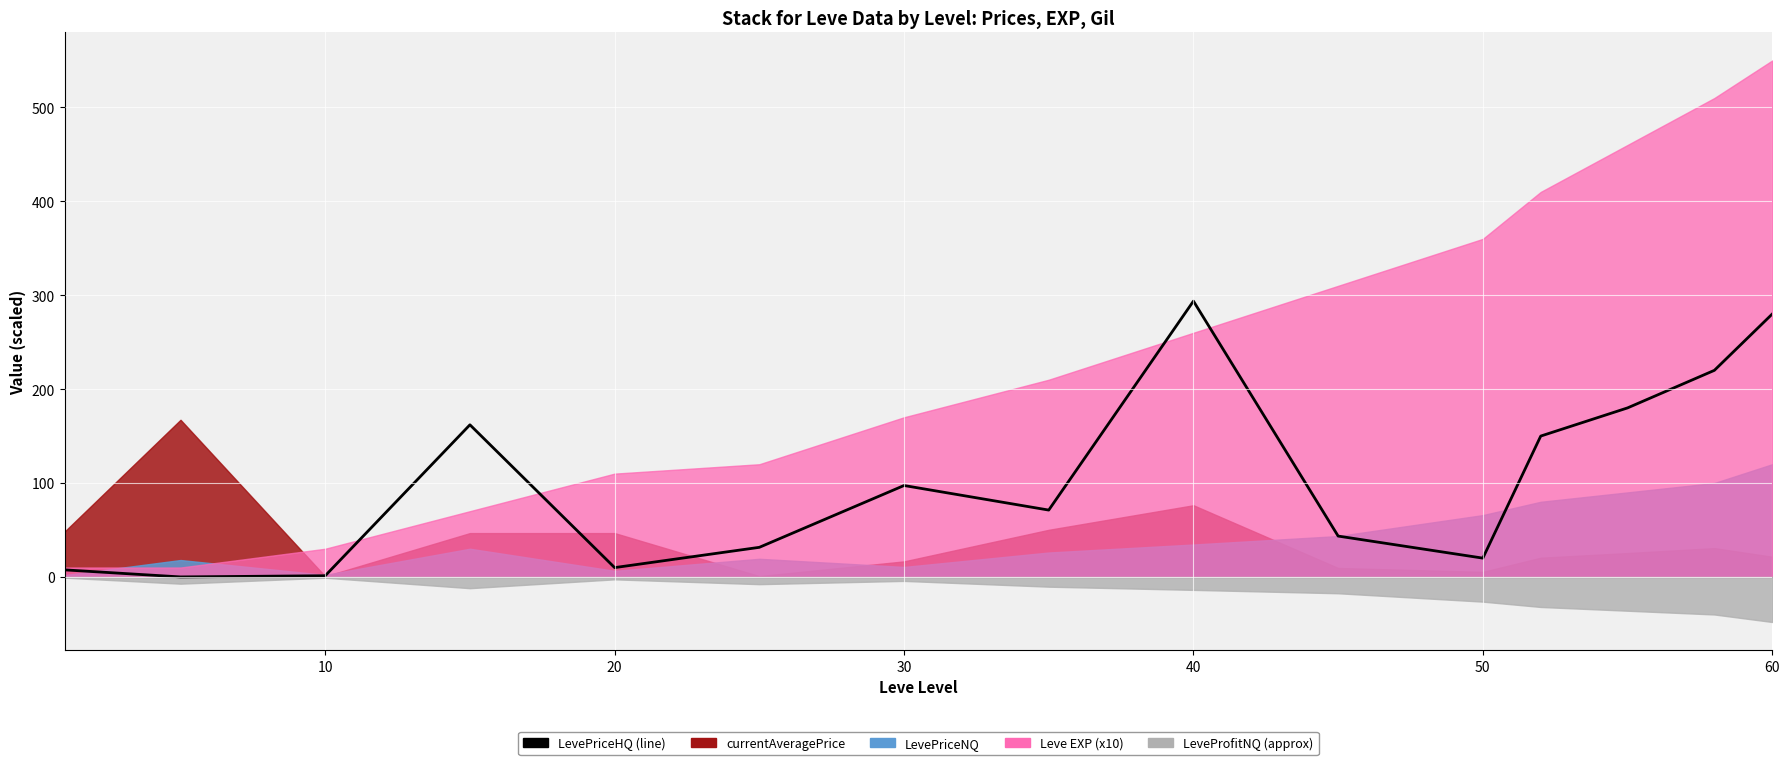

How many categories are shown in the chart?

15